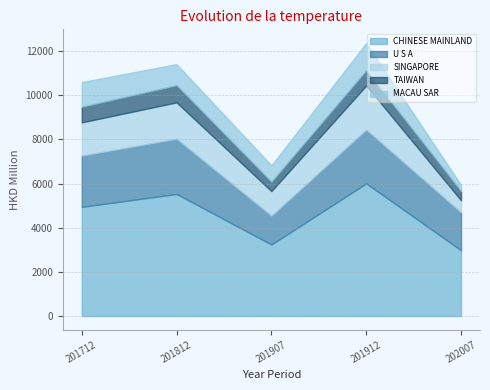

Where is SINGAPORE nearest to the value 1274?

201907